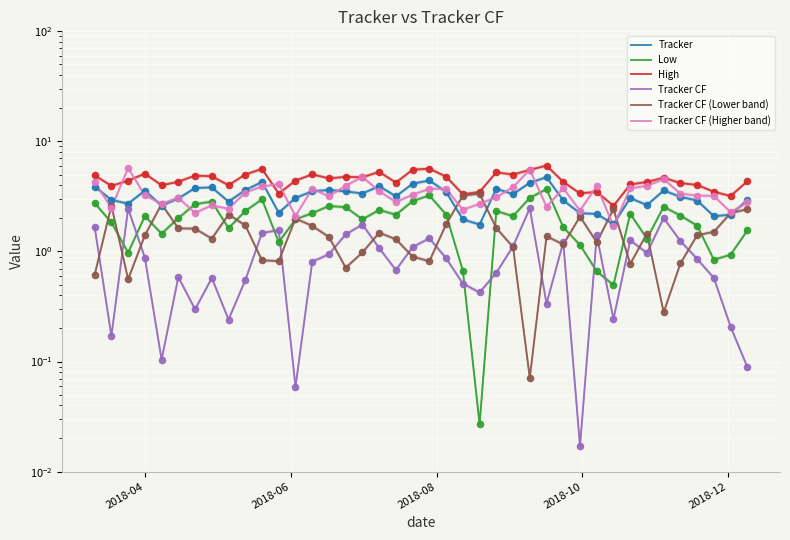

Which series has the largest total across all categories?

High